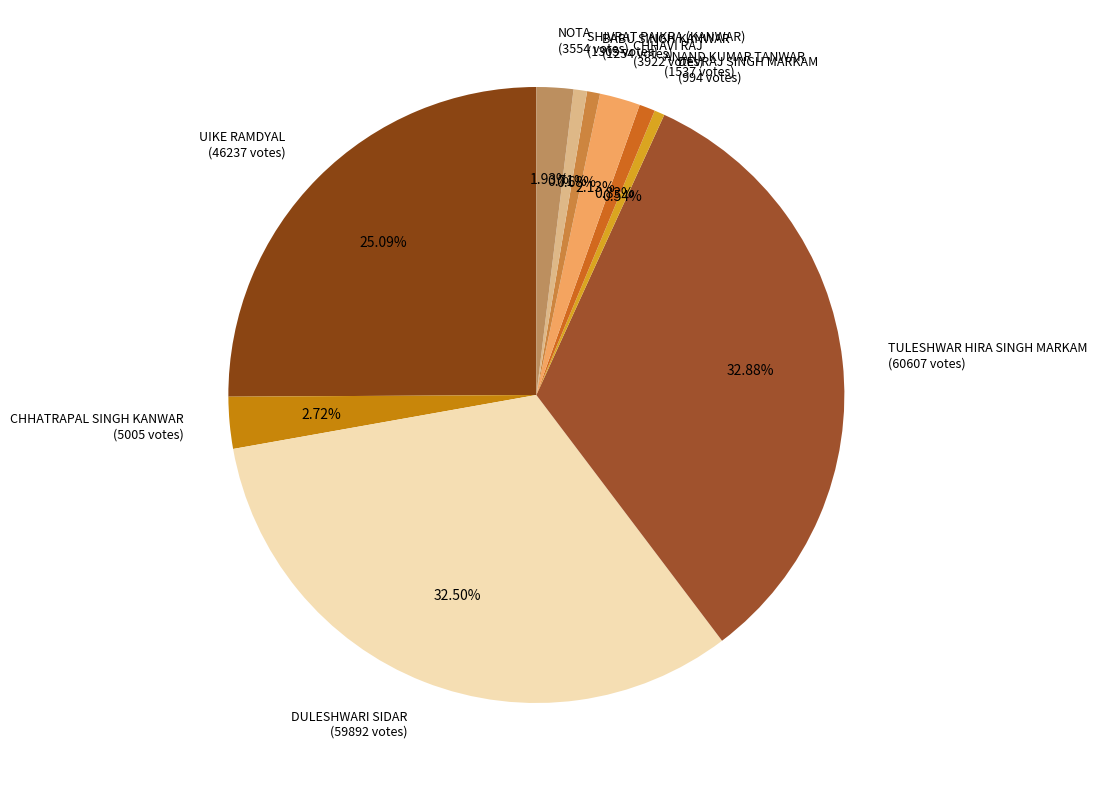

How much of the chart is everything except CHHAVI RAJ?

97.9%